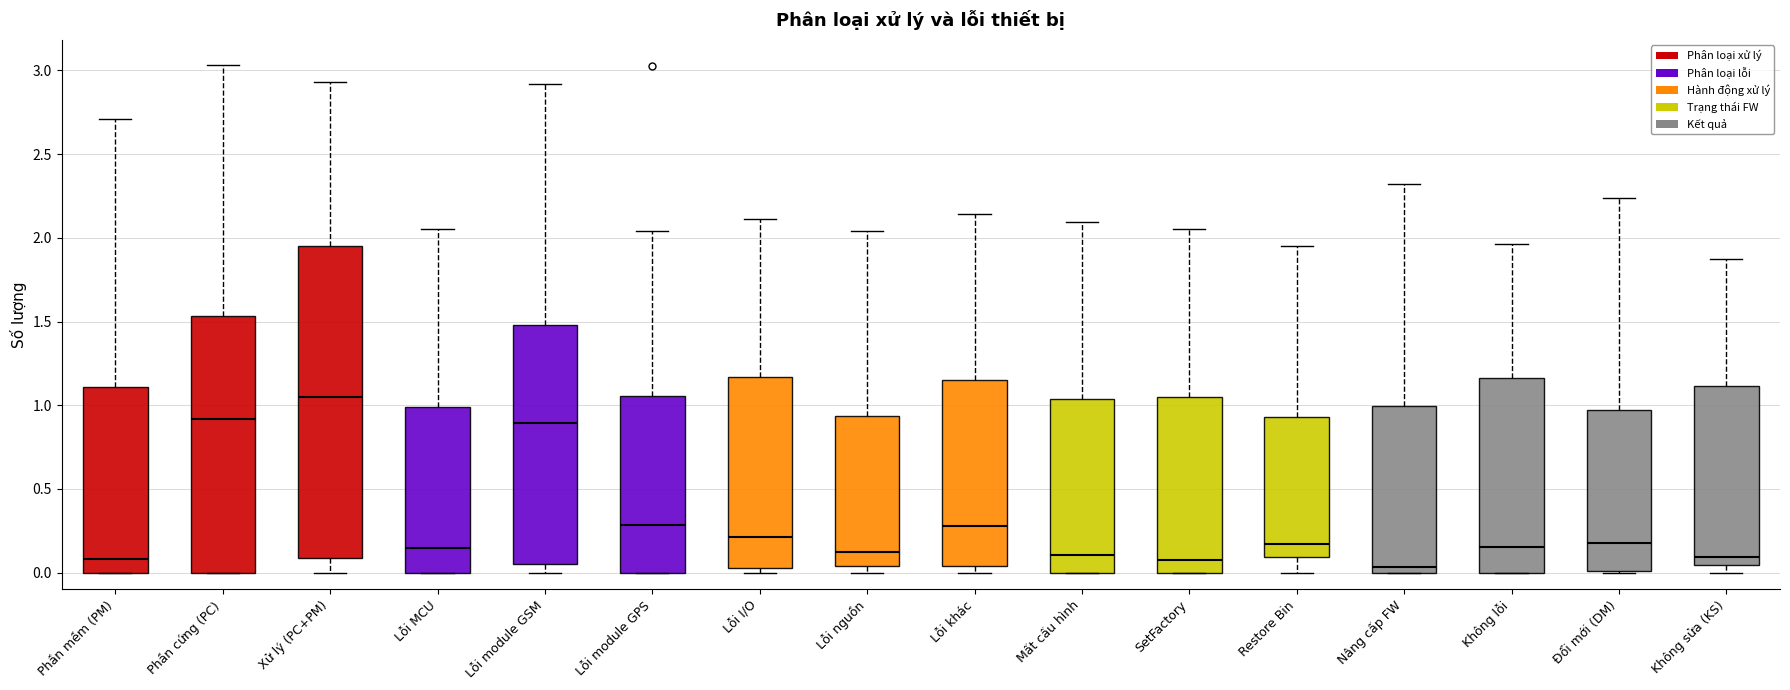

Where is the lower edge of the box for Mất cấu hình on the y-axis? The values are not printed on the chart, so give them approximately, as read against the axis.

0.00